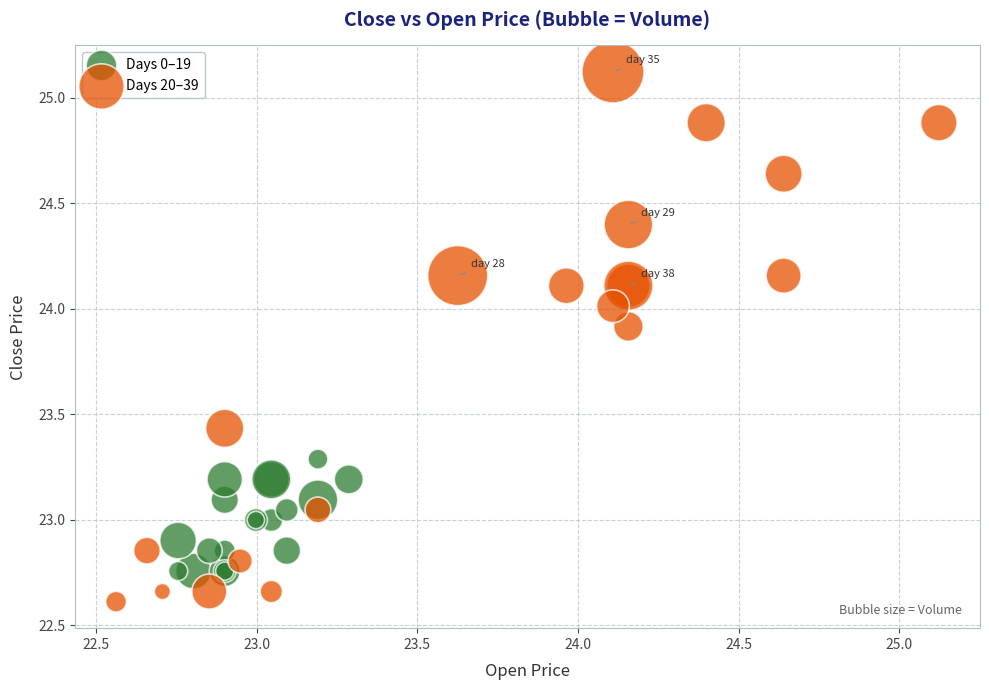

Which series reaches the minimum Y coordinate?

Days 20–39